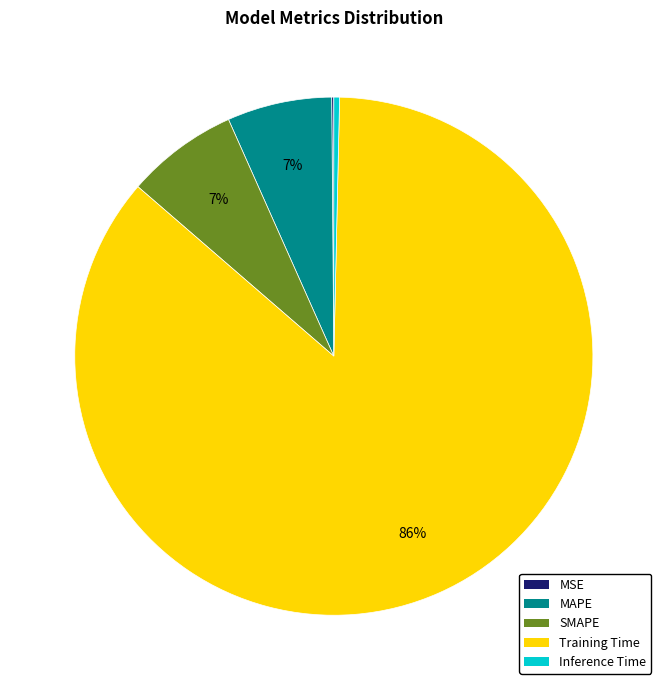

Which slice is the largest?

Training Time